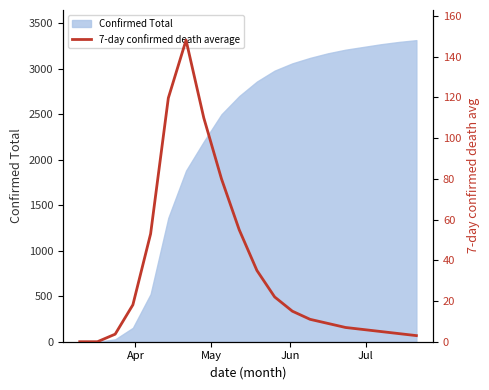

What is the sum of all values?

704.7